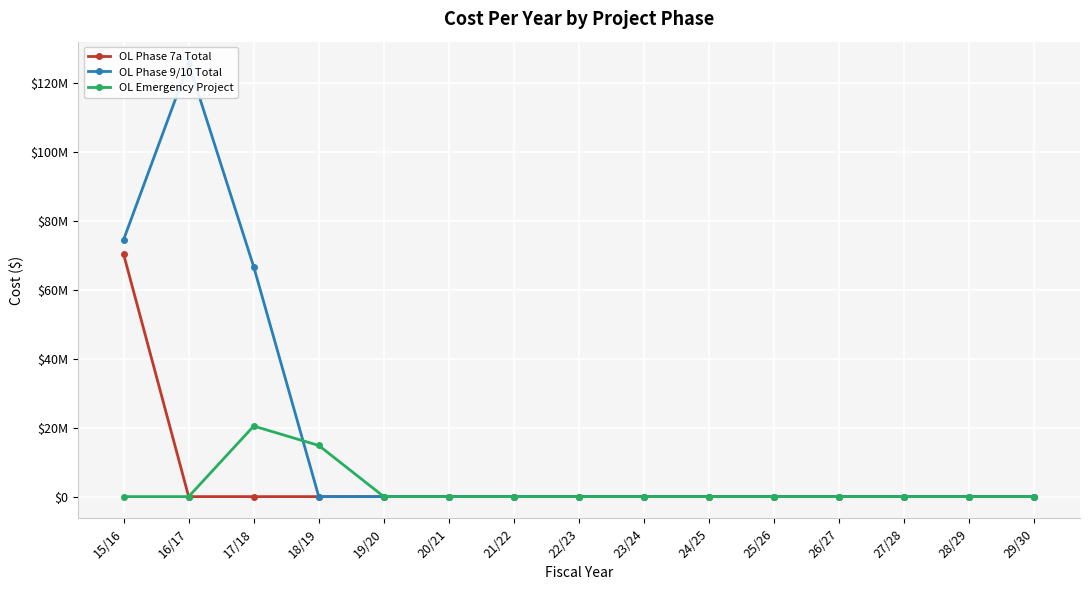

What is the average value of the OL Emergency Project series?

2351333